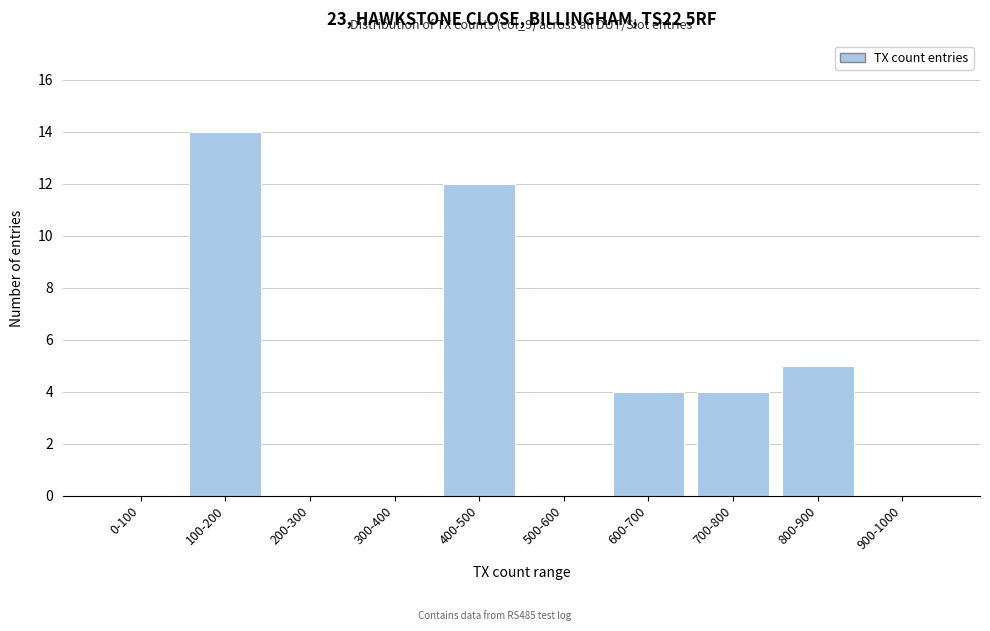

Reading left to right, transcribe all the data shown in this chart.

0-100=0	100-200=14	200-300=0	300-400=0	400-500=12	500-600=0	600-700=4	700-800=4	800-900=5	900-1000=0